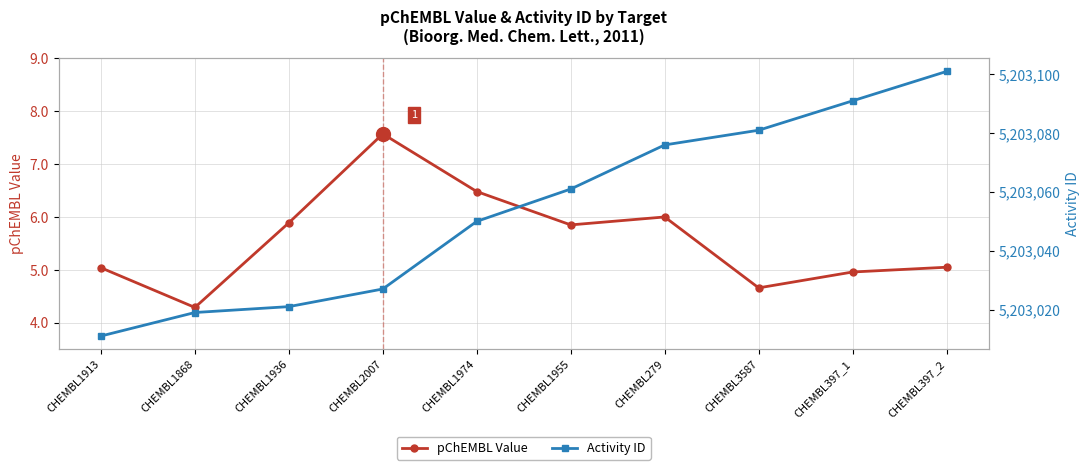

At which category does pChEMBL Value reach its first local valley?

CHEMBL1868